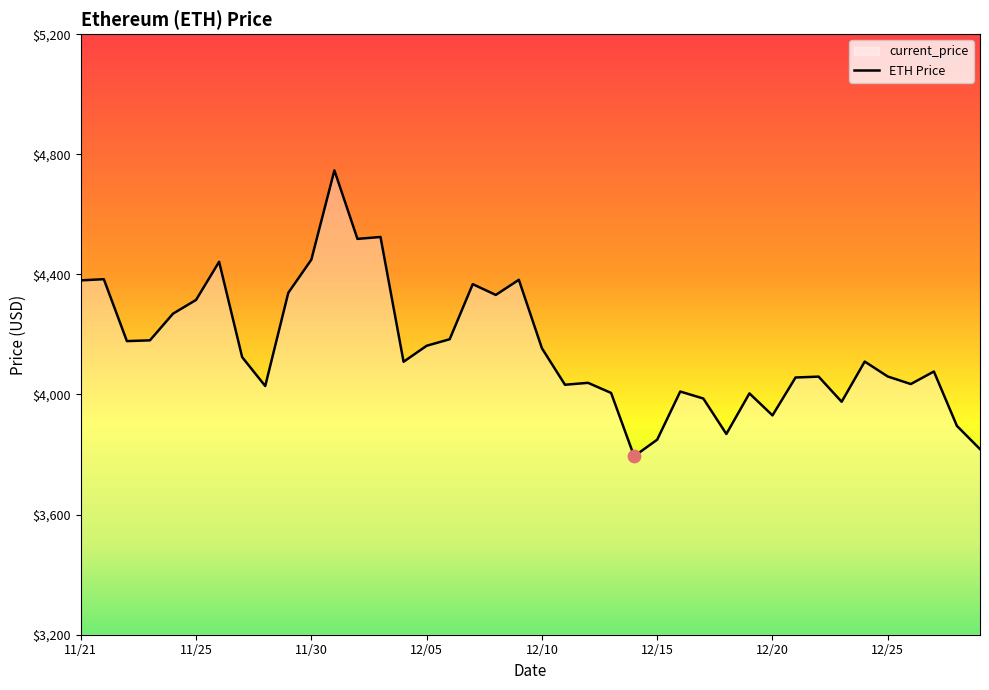

What is the ratio of the value at 12/15 to the value at 12/05?

0.9